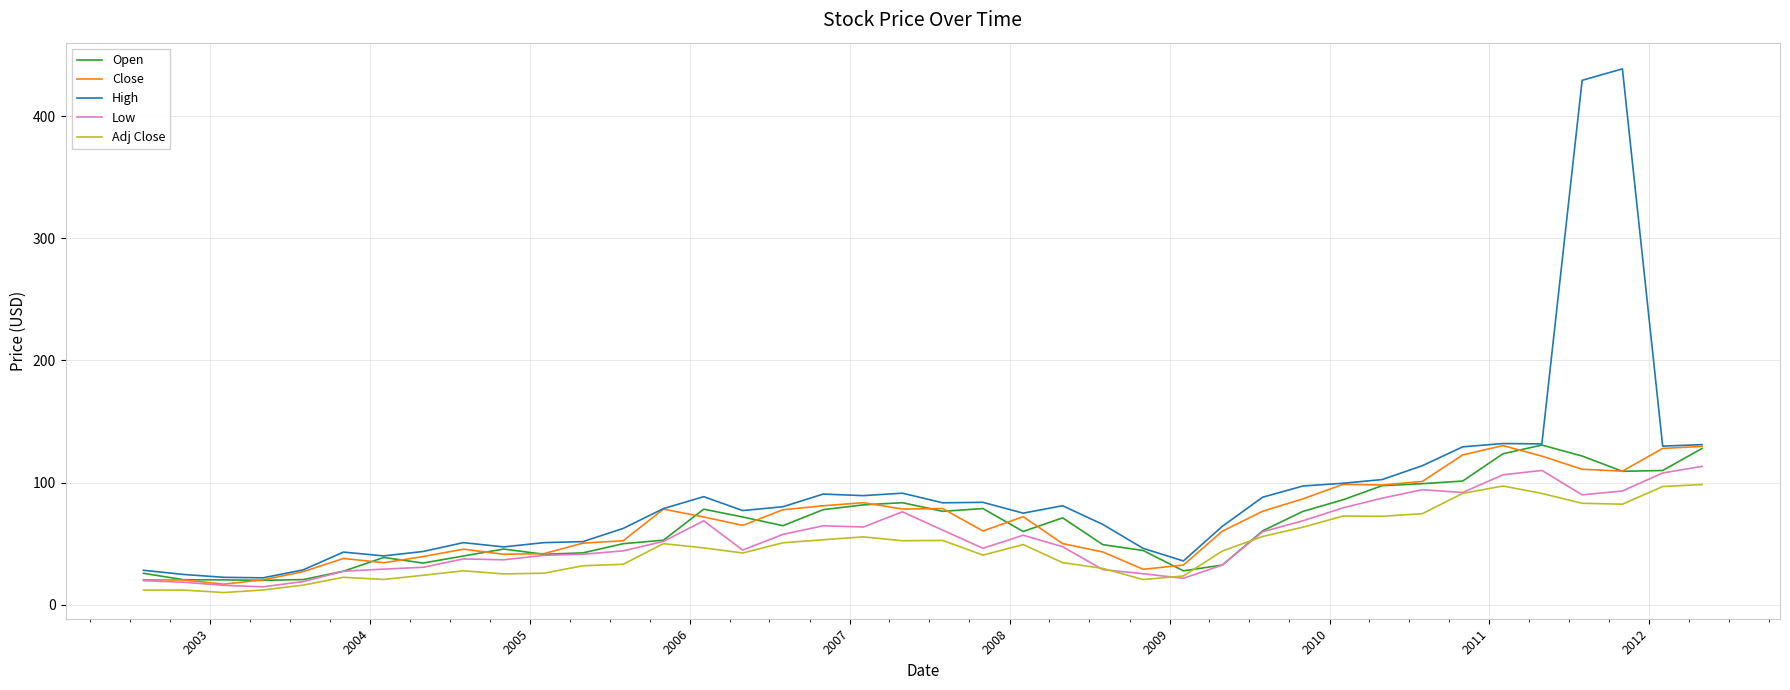

What is the lowest value of the High series?

22.0